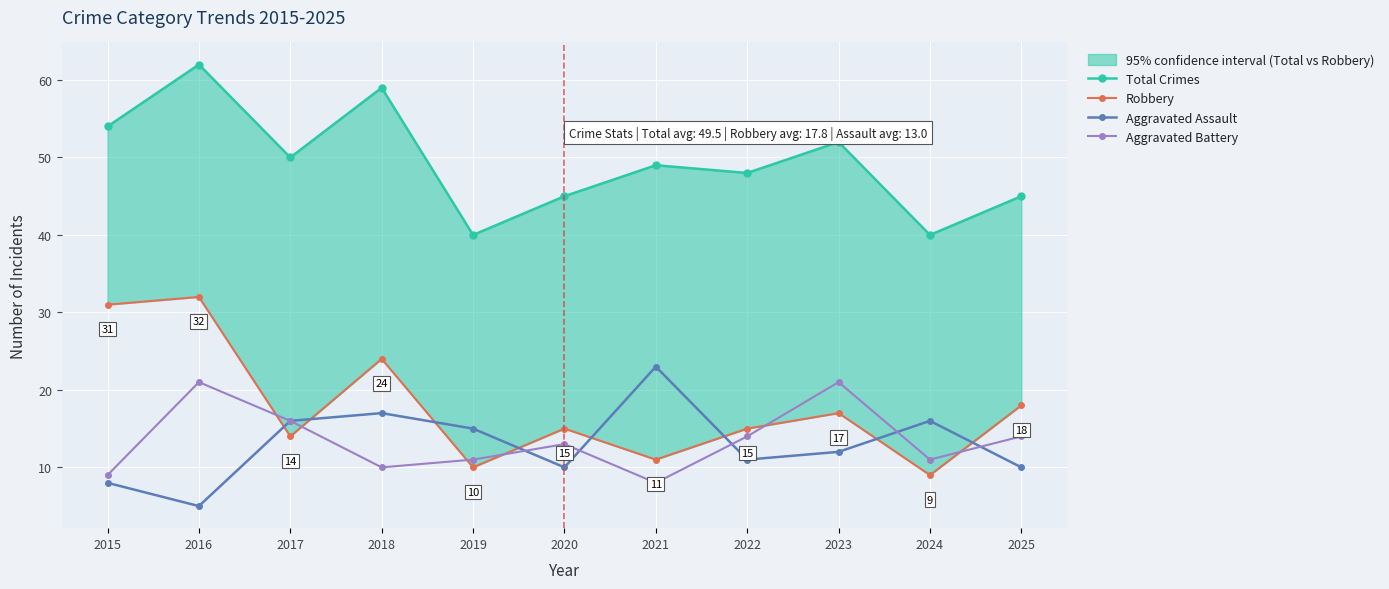

The Robbery series shows 20 at 2022. True or false?

False